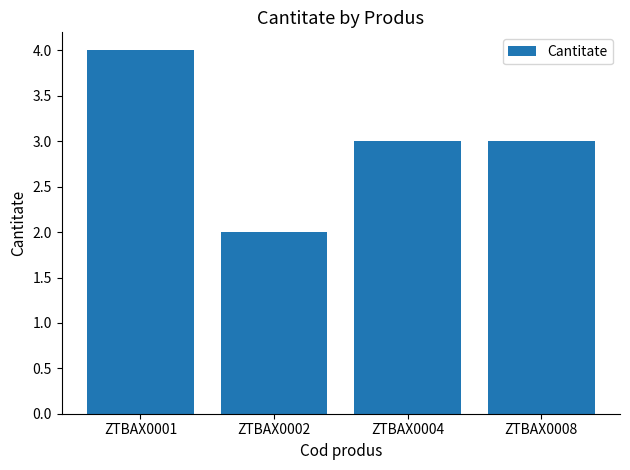

Reading left to right, what are all the values shown in this chart?

4	2	3	3